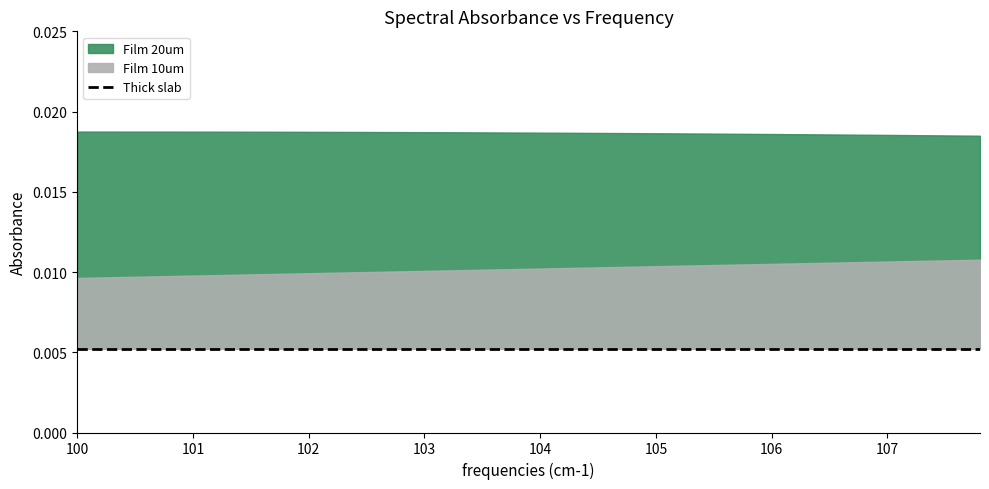

The value of Film 20um at 6 is 0.0. True or false?

True